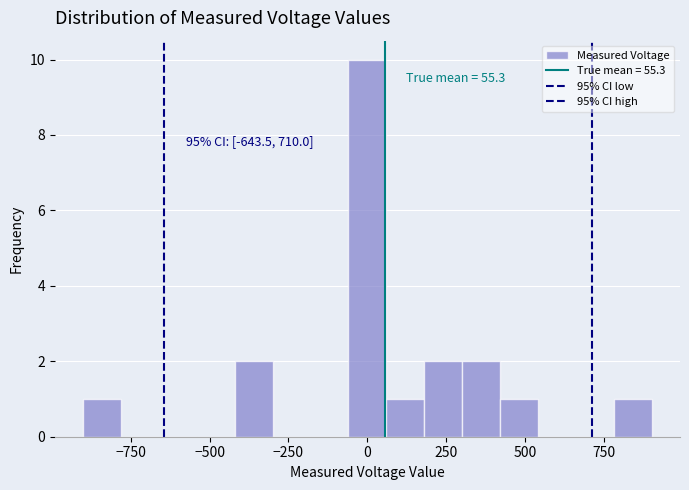

Around what value on the x-axis is the tallest bar? Give the approximate position of its centre, as read against the axis.

0